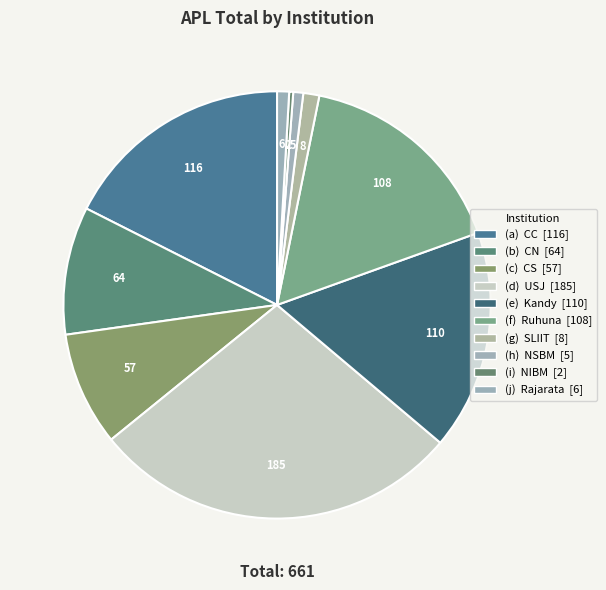

How many slices are in this pie chart?

10